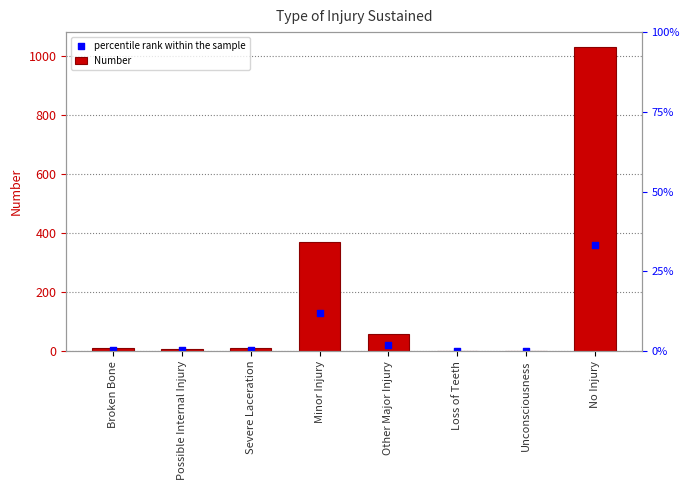

Which series reaches the maximum Y coordinate?

Number